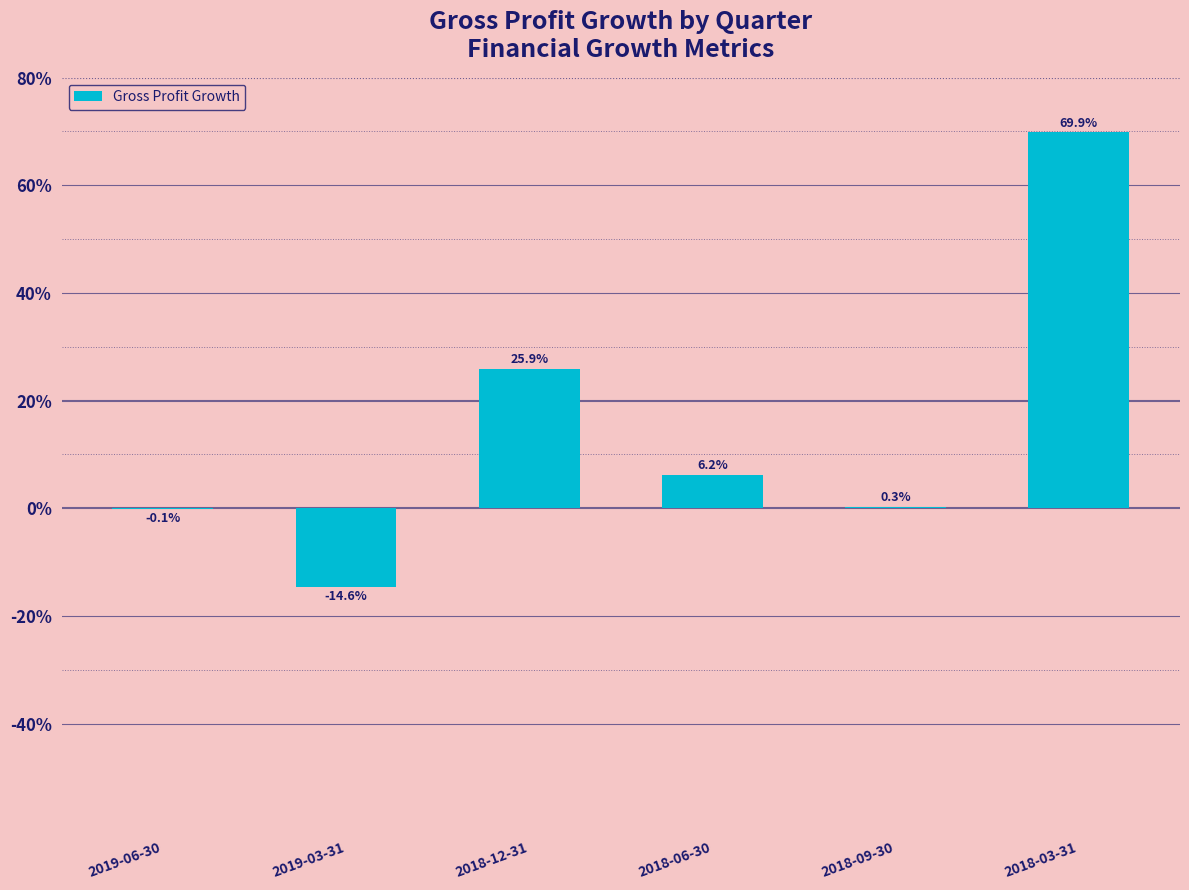

List the labels in order of value, smallest first.

2019-03-31, 2019-06-30, 2018-09-30, 2018-06-30, 2018-12-31, 2018-03-31